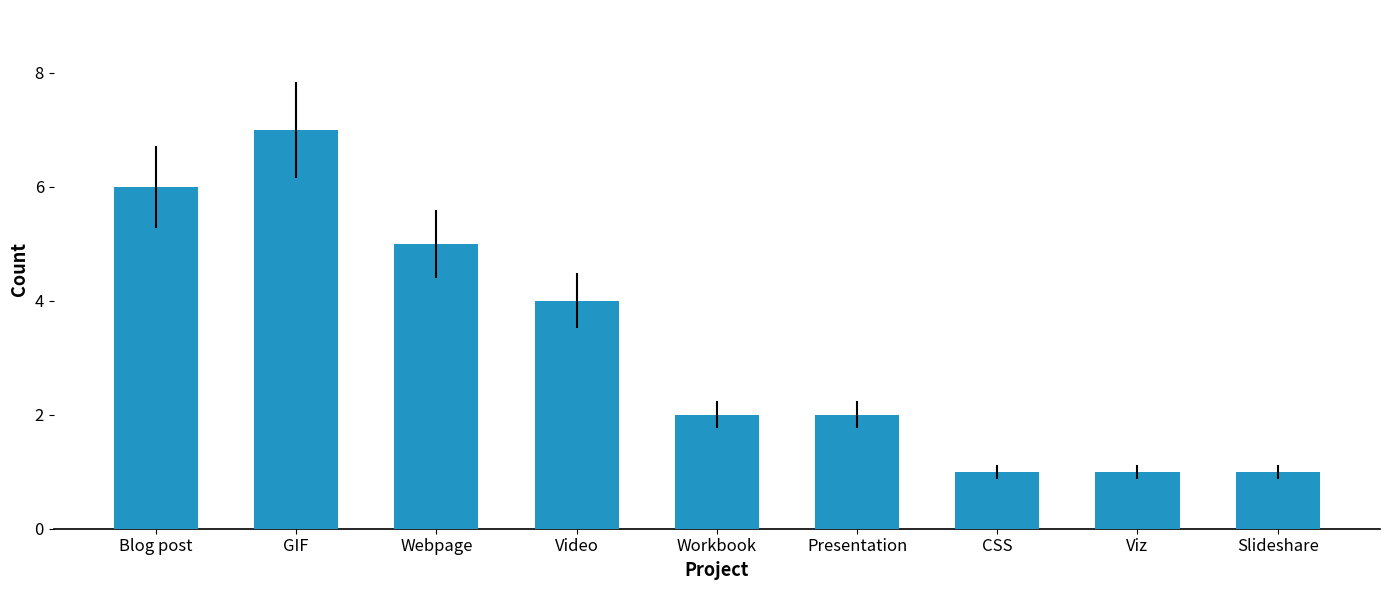

How many distinct data groups are displayed?

1